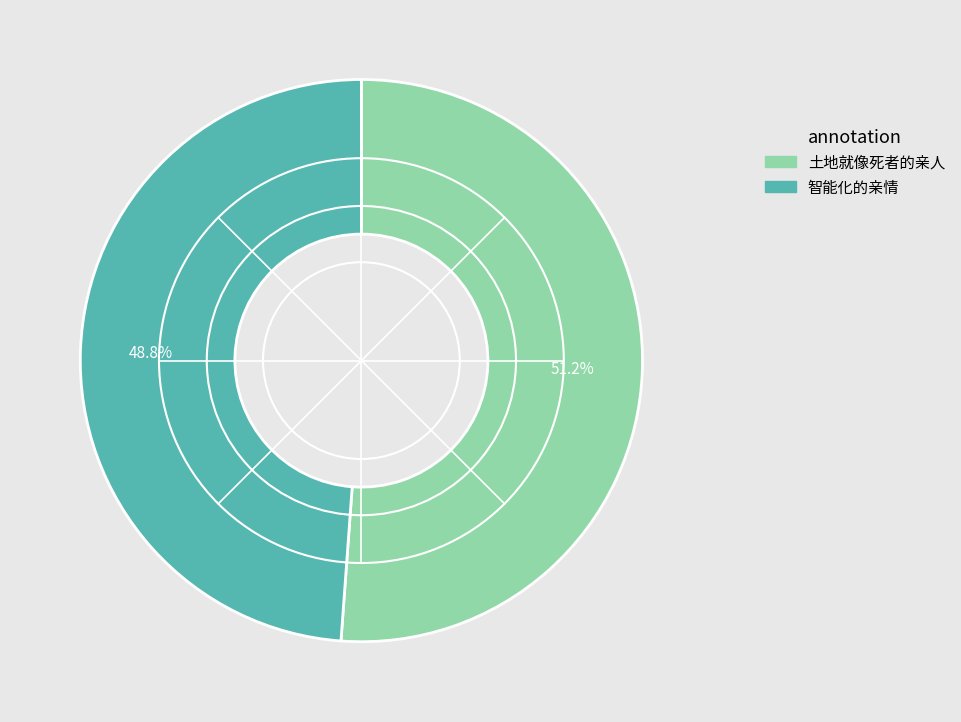

Which has a higher value, 土地就像死者的亲人 or 智能化的亲情?

土地就像死者的亲人